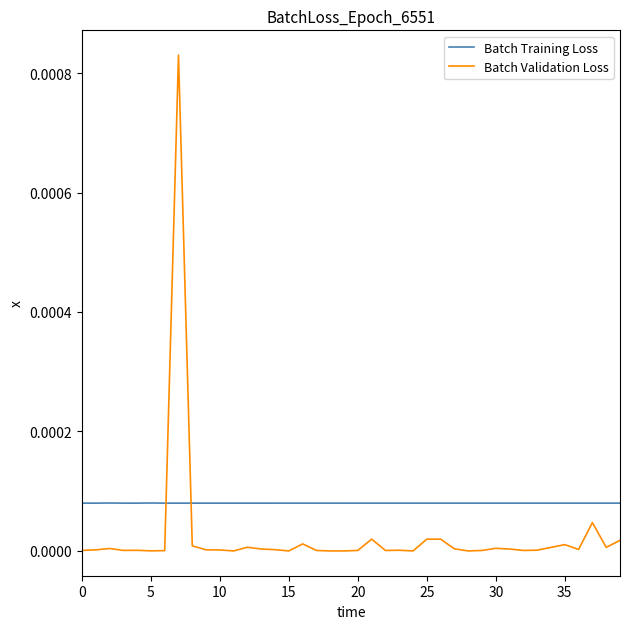

Rank the series by their maximum value, from lowest to highest.

Batch Training Loss, Batch Validation Loss